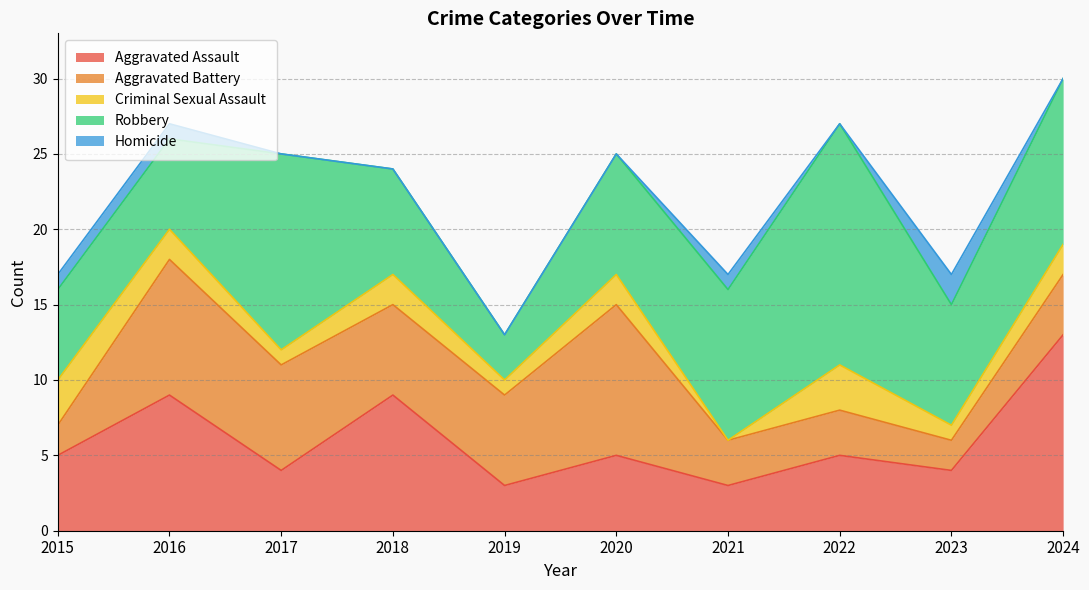

The Homicide series shows 1 at 2023. True or false?

False